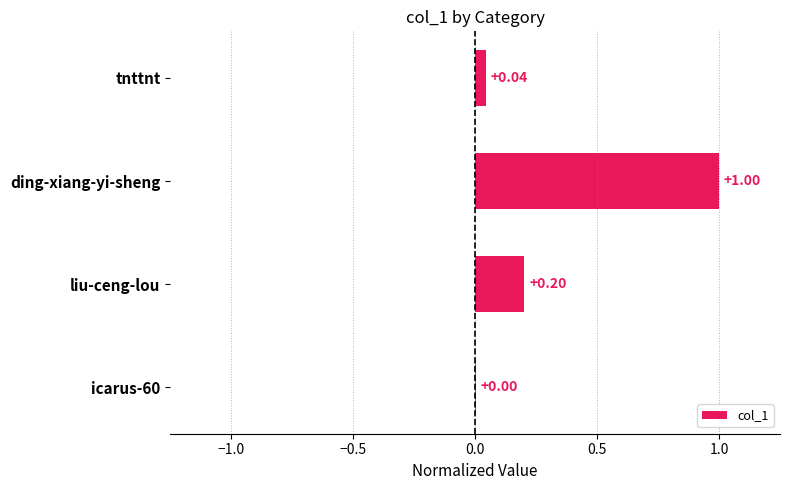

Are the bars horizontal?

Yes